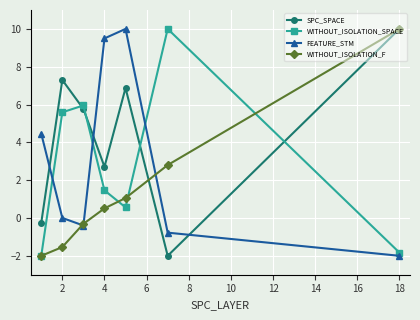

Which series has the largest total across all categories?

SPC_SPACE